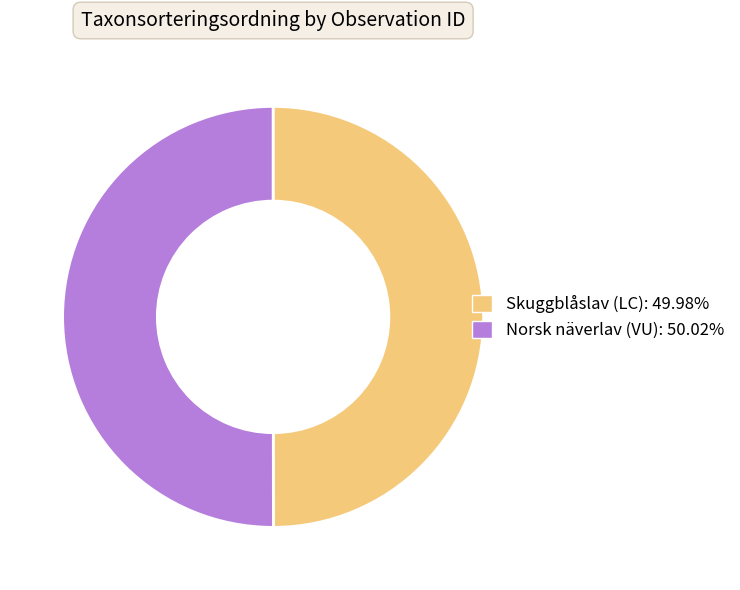

Count the number of slices in the pie.

2